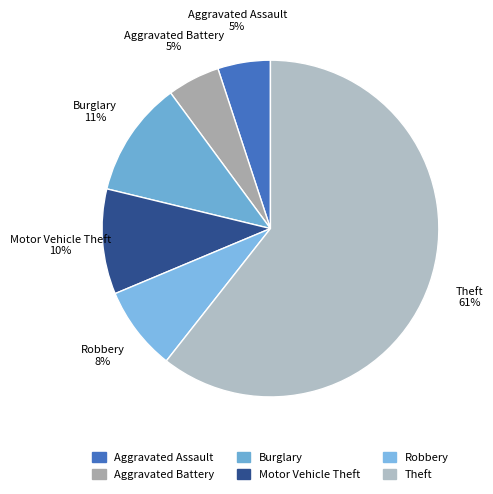

The Robbery slice represents 8% of the pie. True or false?

True